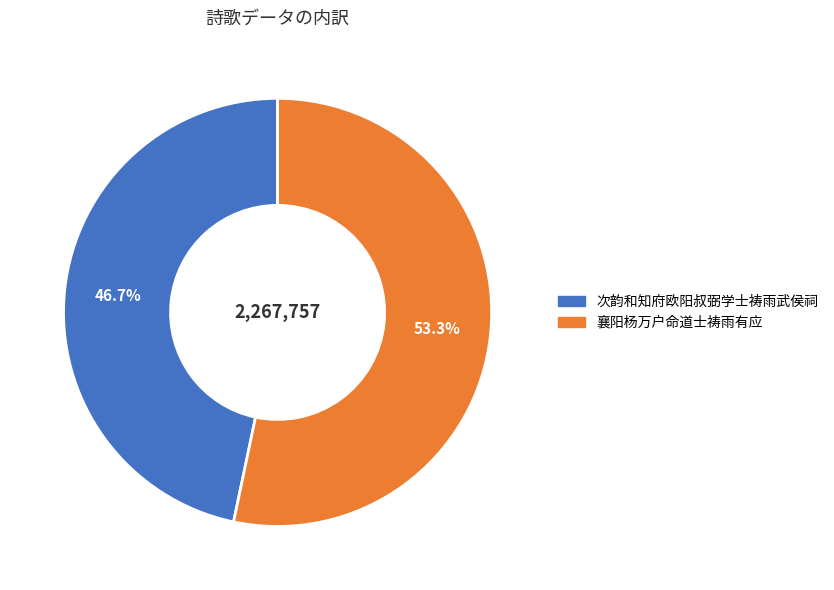

What is the largest slice in the pie chart?

襄阳杨万户命道士祷雨有应